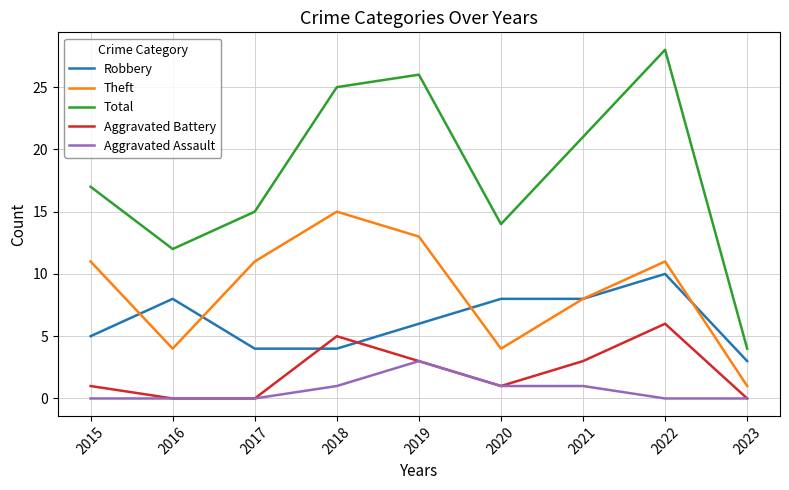

At 2022, list the series in order from largest to smallest.

Total, Theft, Robbery, Aggravated Battery, Aggravated Assault